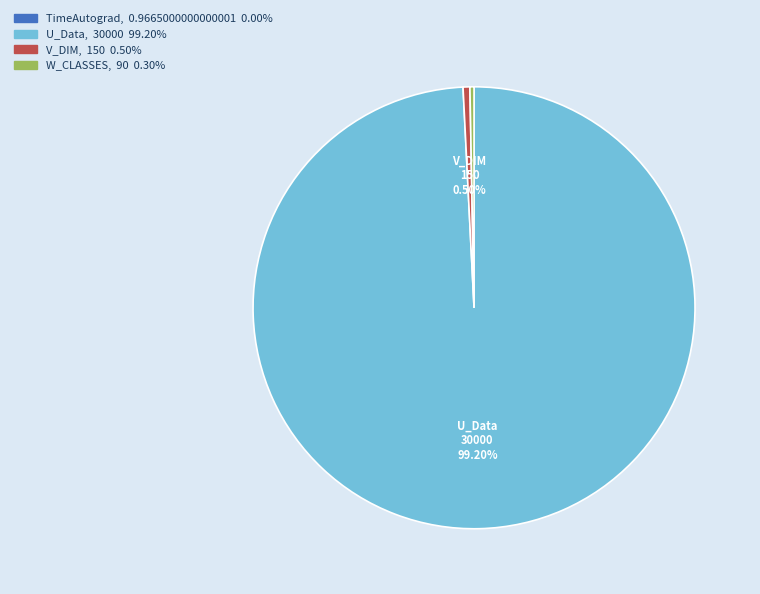

Which slice is the largest?

U_Data